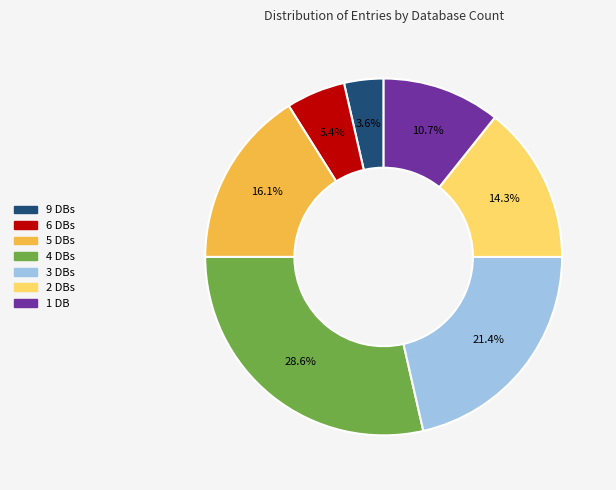

Is there a majority slice in this chart?

No